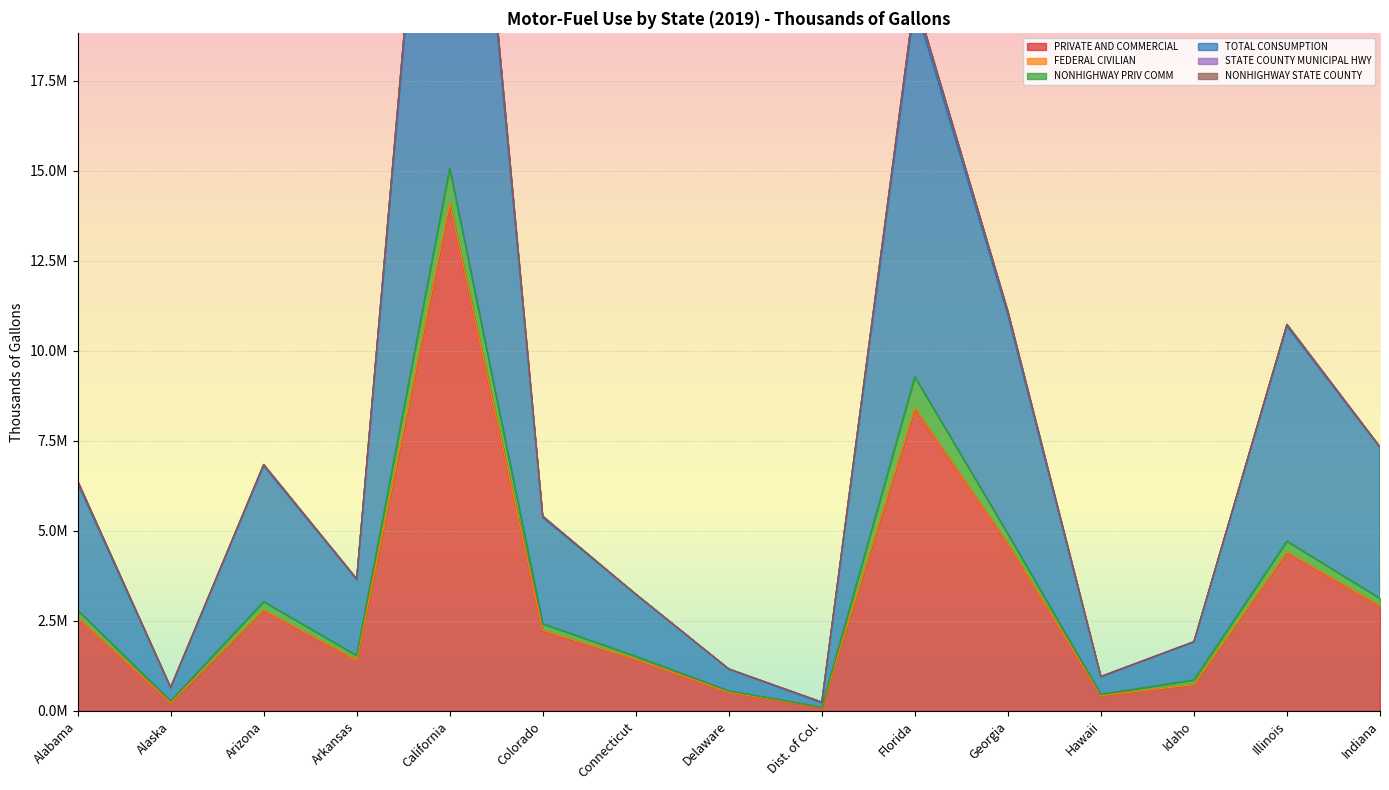

Reading left to right, list all the values displayed in this chart.

PRIVATE AND COMMERCIAL: Alabama=2598931	Alaska=230203	Arizona=2794816	Arkansas=1410849	California=14062939	Colorado=2232559	Connecticut=1434972	Delaware=519561	Dist. of Col.=94752	Florida=8396104	Georgia=4639241	Hawaii=422640	Idaho=727654	Illinois=4404195	Indiana=2913892
FEDERAL CIVILIAN: Alabama=3173	Alaska=1617	Arizona=6667	Arkansas=1729	California=26155	Colorado=4519	Connecticut=1928	Delaware=506	Dist. of Col.=4487	Florida=12809	Georgia=6712	Hawaii=2268	Idaho=2157	Illinois=6773	Indiana=3344
NONHIGHWAY PRIV COMM: Alabama=192943	Alaska=42165	Arizona=233072	Arkansas=123952	California=981078	Colorado=182810	Connecticut=79933	Delaware=34970	Dist. of Col.=4856	Florida=868820	Georgia=271147	Hawaii=34549	Idaho=127171	Illinois=301749	Indiana=208037
TOTAL CONSUMPTION: Alabama=3533858	Alaska=369232	Arizona=3778246	Arkansas=2111789	California=17934907	Colorado=2952550	Connecticut=1723945	Delaware=606666	Dist. of Col.=122620	Florida=10367758	Georgia=6085832	Hawaii=485663	Idaho=1061053	Illinois=5976379	Indiana=4189460
STATE COUNTY MUNICIPAL HWY: Alabama=57548	Alaska=10742	Arizona=30144	Arkansas=18893	California=343489	Colorado=33571	Connecticut=544	Delaware=2485	Dist. of Col.=16392	Florida=177756	Georgia=97424	Hawaii=11803	Idaho=4235	Illinois=44016	Indiana=17431
NONHIGHWAY STATE COUNTY: Alabama=3055	Alaska=559	Arizona=1573	Arkansas=991	California=17927	Colorado=1762	Connecticut=28	Delaware=109	Dist. of Col.=730	Florida=8442	Georgia=5083	Hawaii=618	Idaho=222	Illinois=2298	Indiana=914